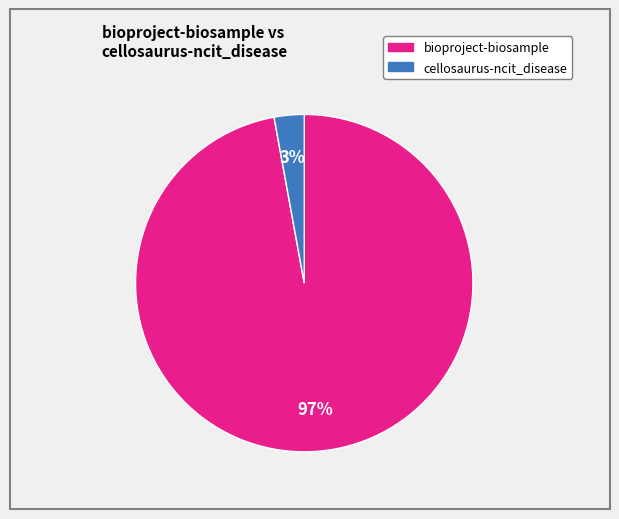

To the nearest percent, what is the difference between the largest and smallest slice percentages?

94%